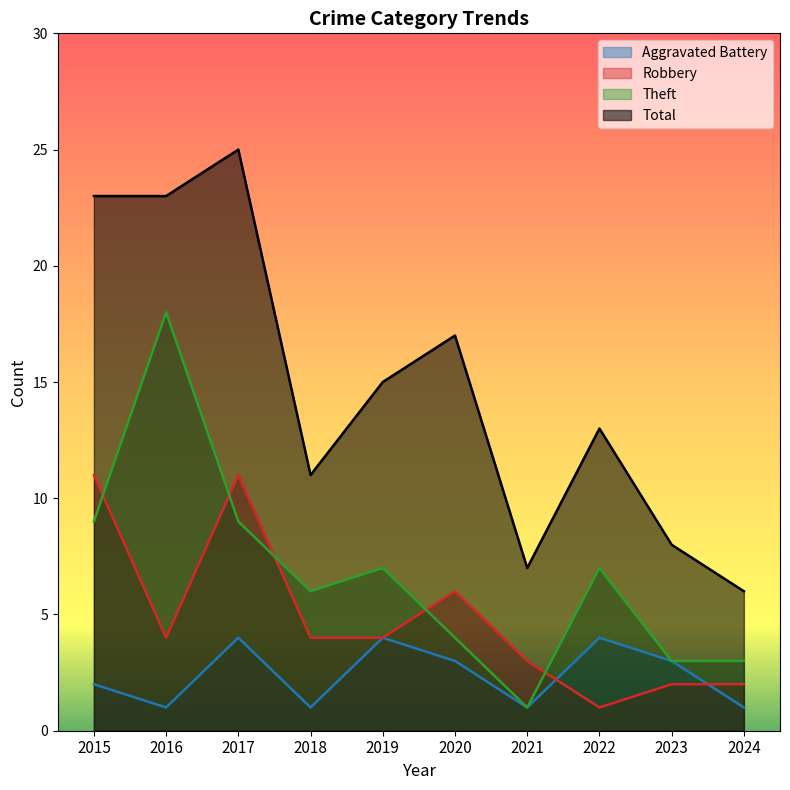

Between 2021 and 2023, which series saw the biggest shift?

Aggravated Battery